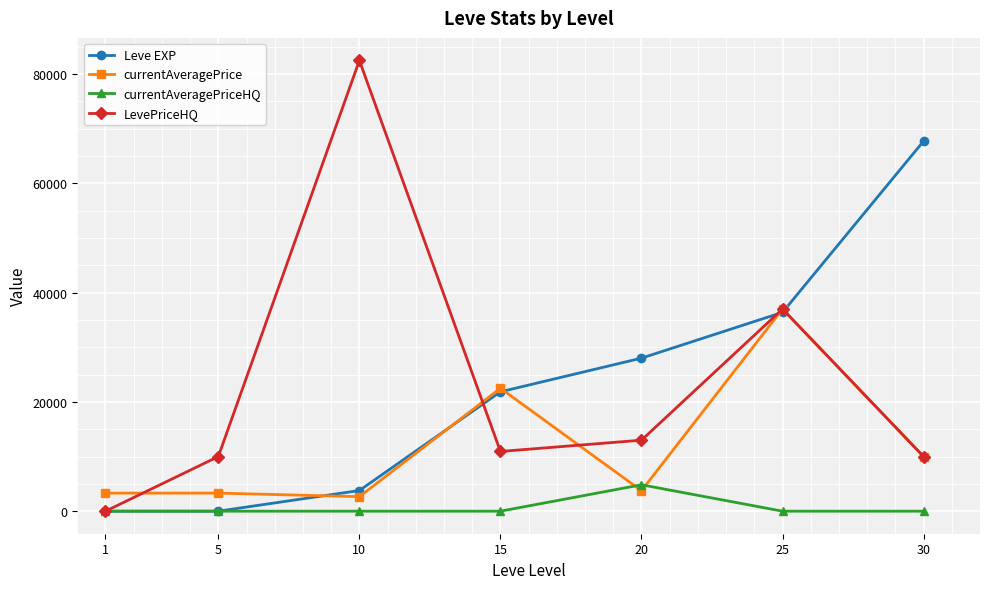

How many values in the LevePriceHQ series exceed 10930?

4